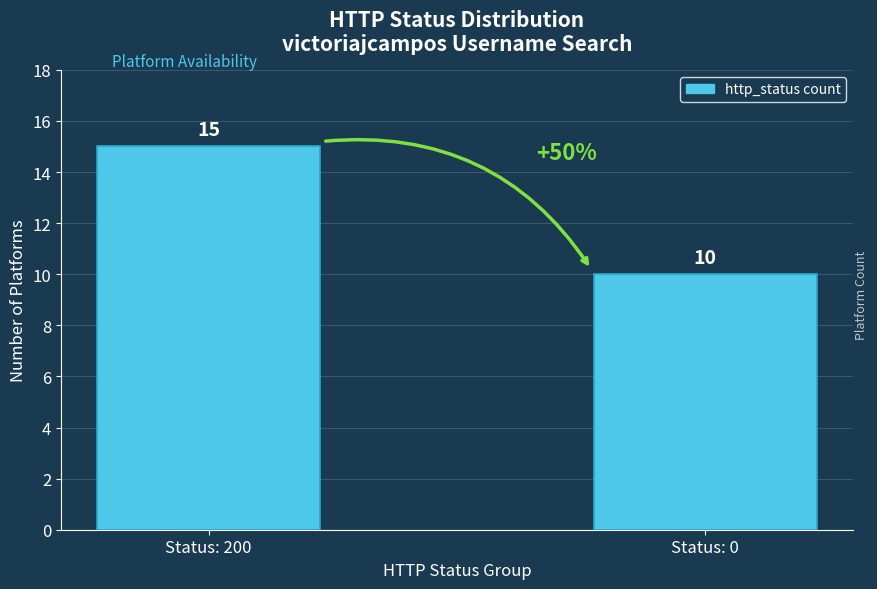

At which category does the chart reach its minimum across all series?

Status: 0